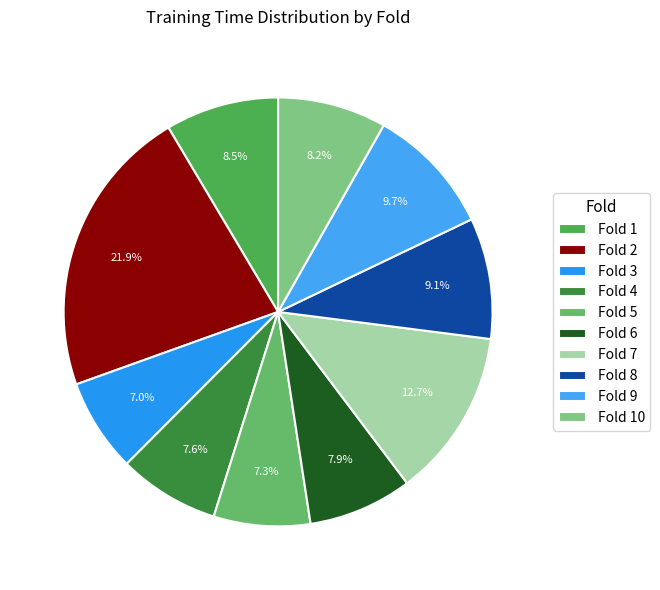

Is Fold 10 the majority of the pie?

No